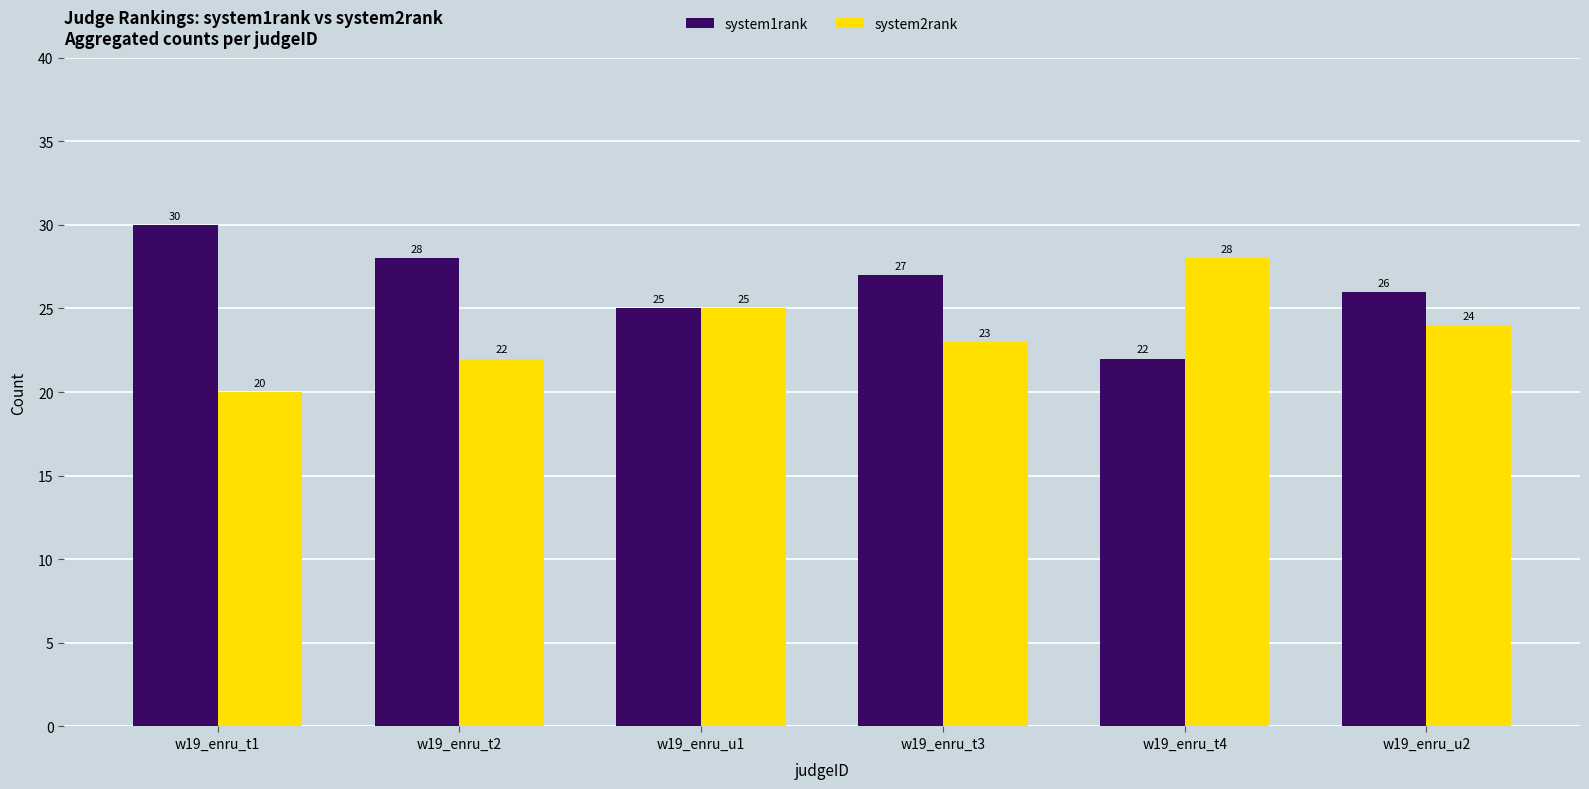

Are the bars grouped side by side (vs. stacked)?

Yes